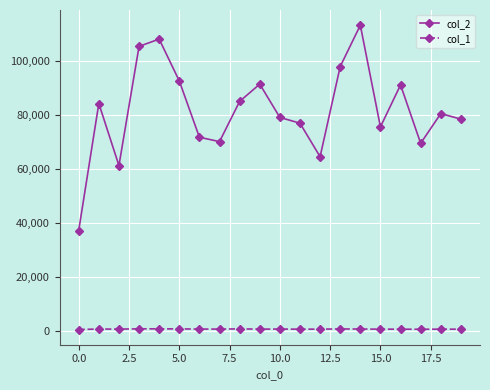

How many categories are shown in the chart?

20